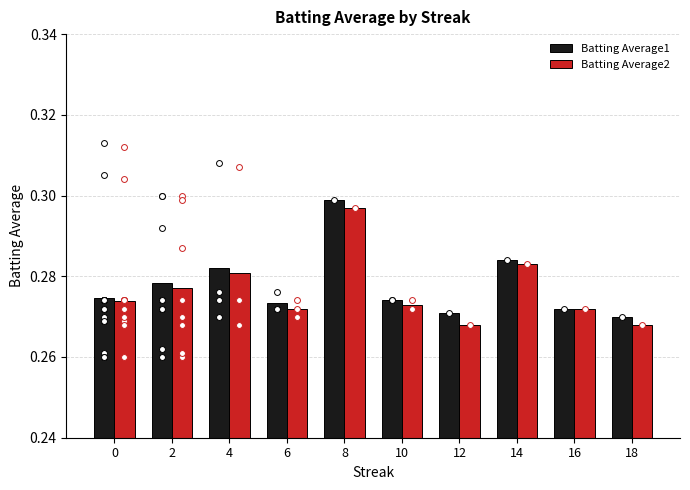

Which series contains the lowest Y value?

Batting Average2